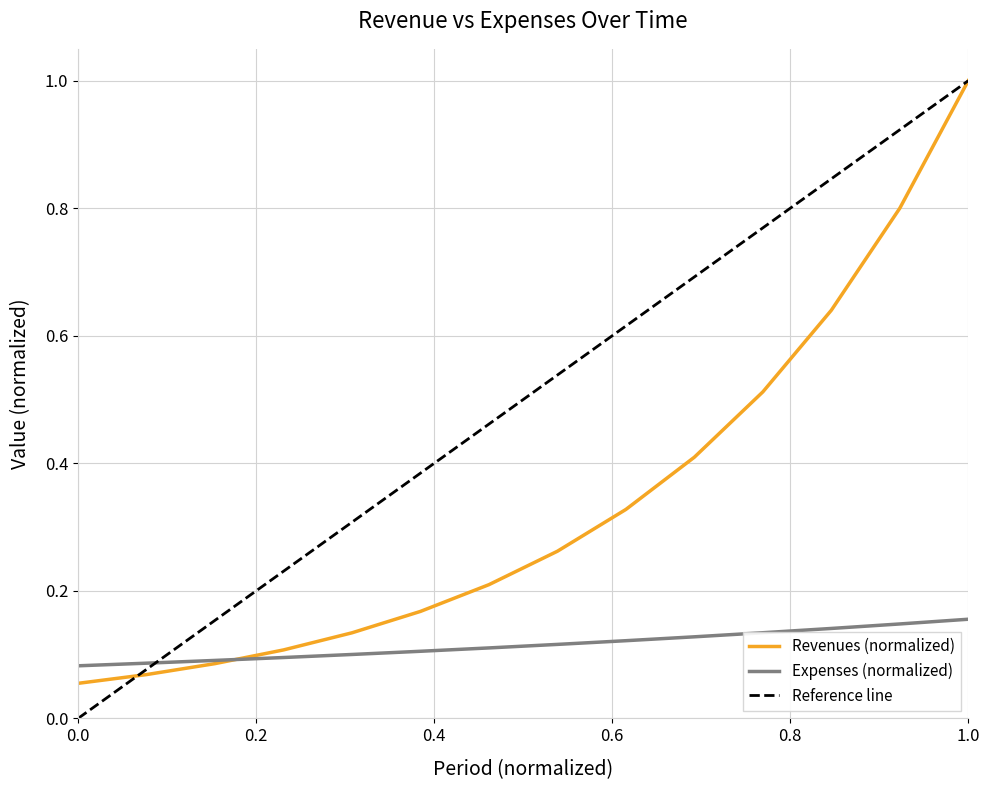

At 7, list the series in order from smallest to largest.

Expenses, Revenues